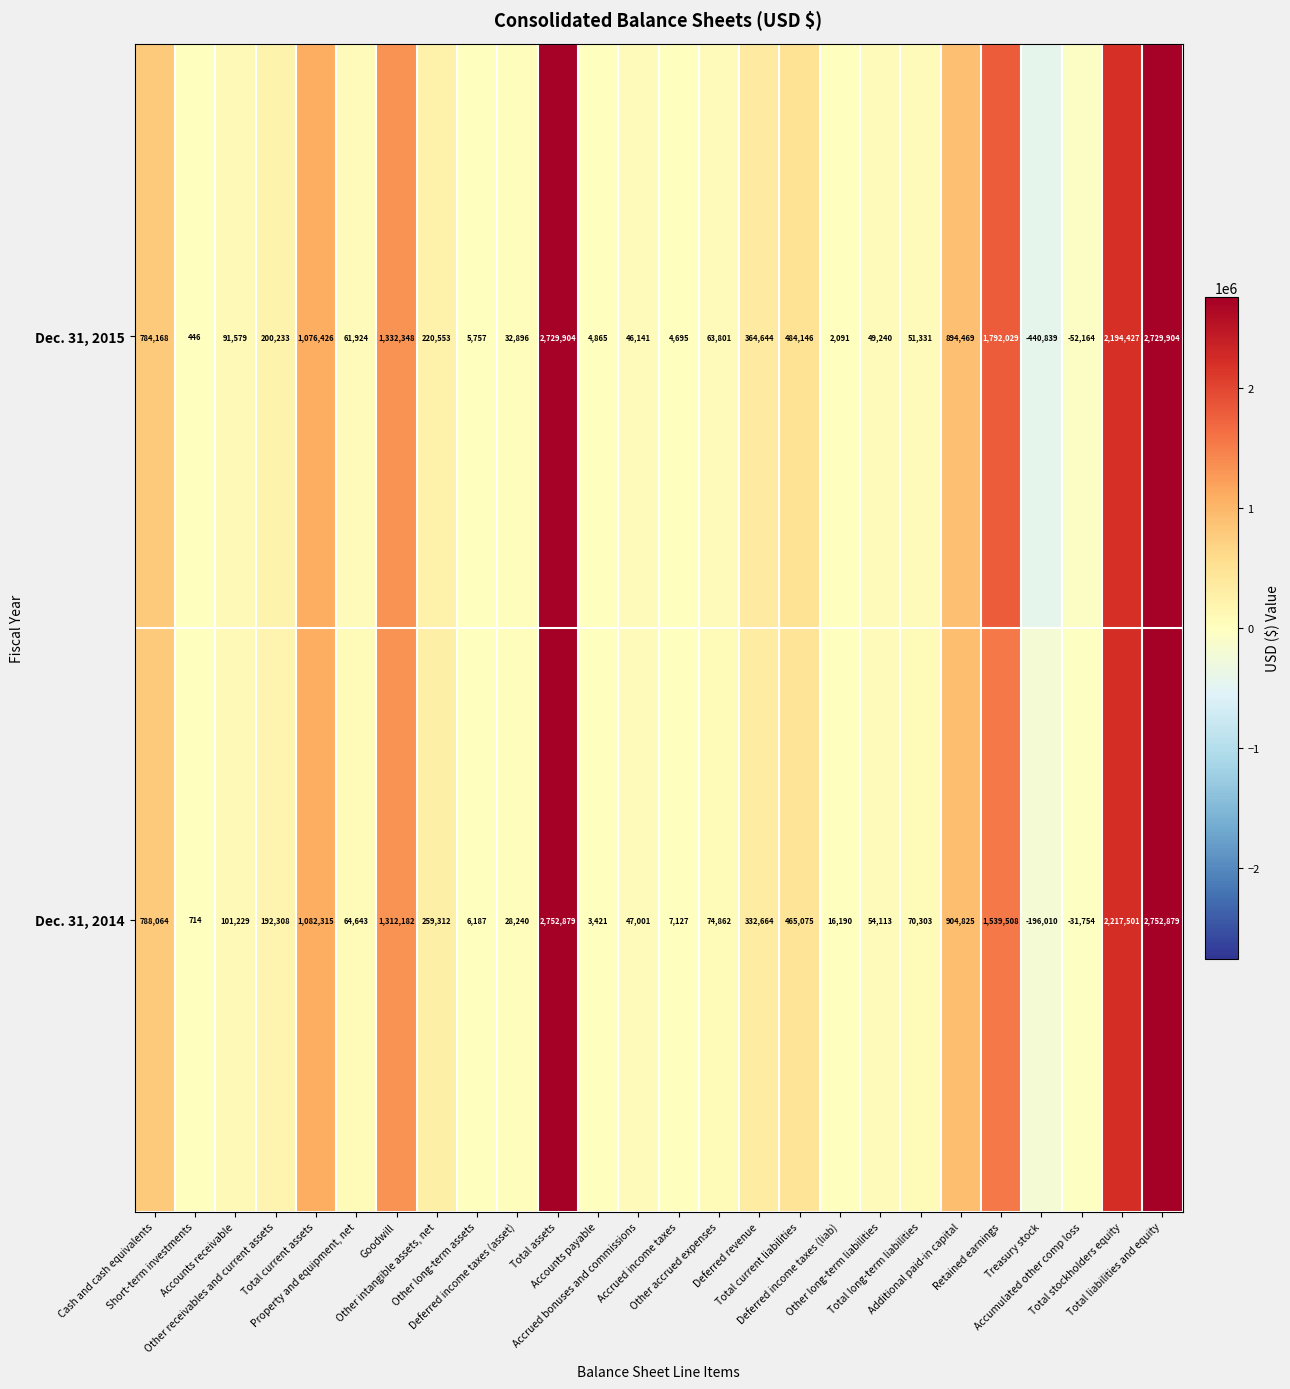

Which series has the largest range (max minus min)?

Dec. 31, 2015